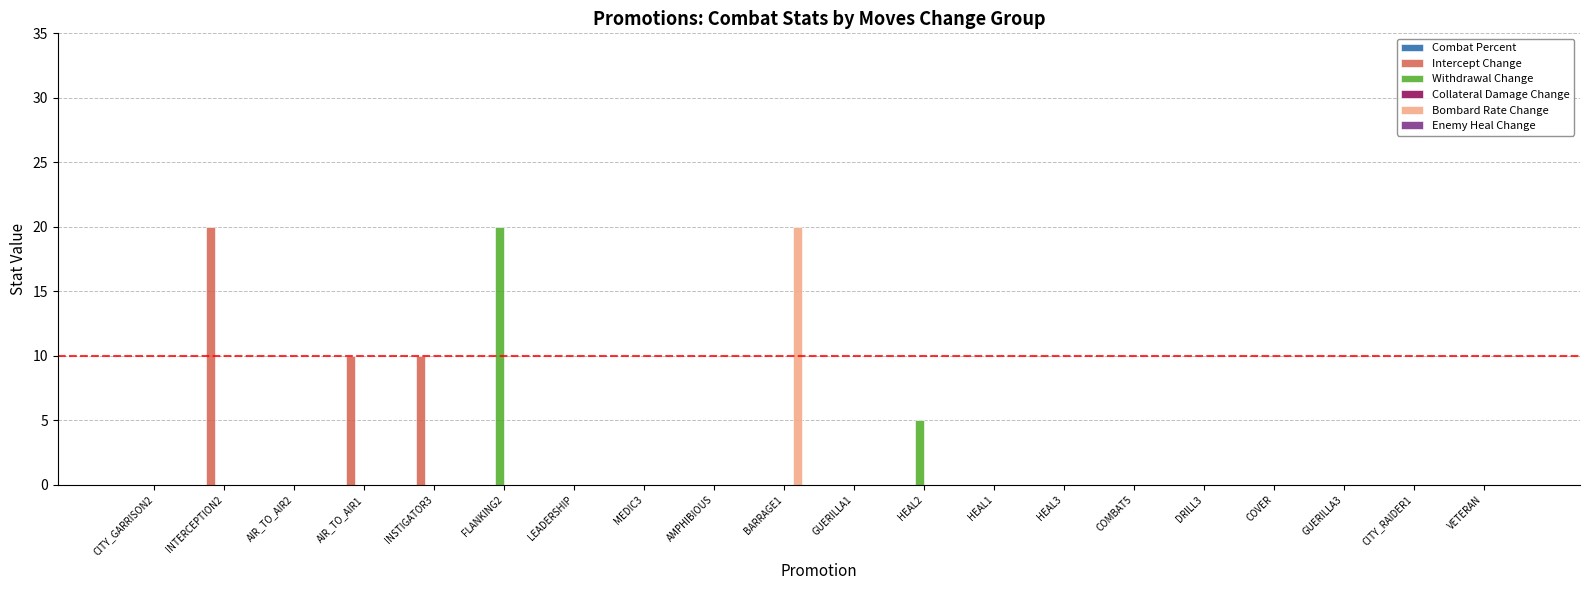

What is the sum of all Bombard Rate Change values?

20